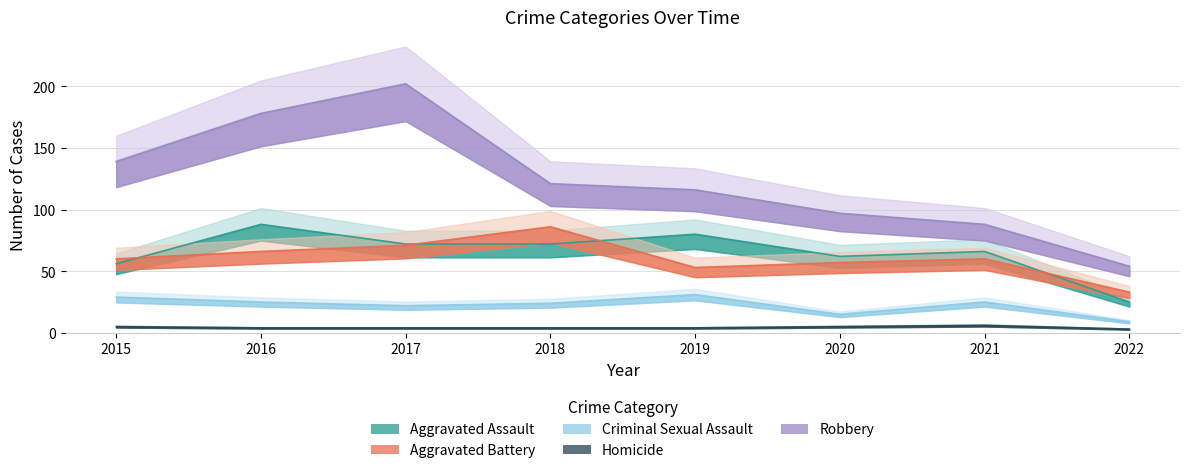

Rank the series by their maximum value, from lowest to highest.

Homicide, Criminal Sexual Assault, Aggravated Battery, Aggravated Assault, Robbery